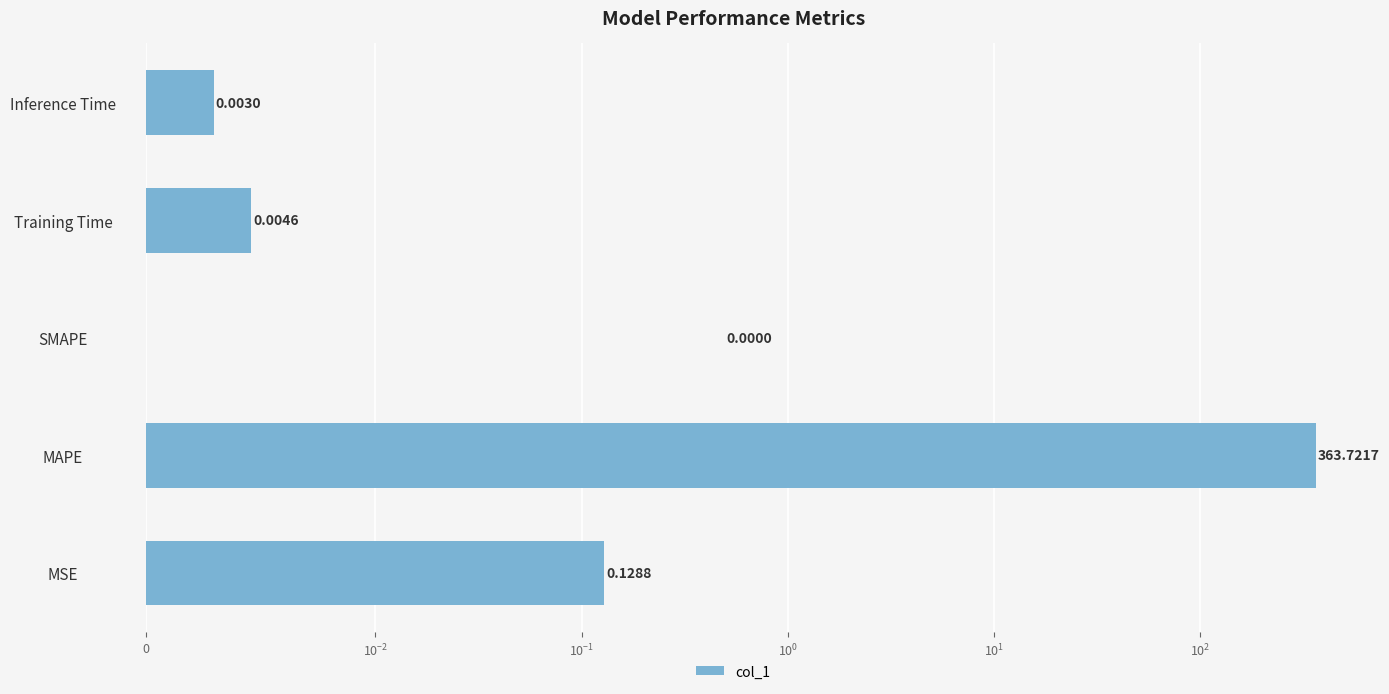

The value at MSE is 0.1. True or false?

True